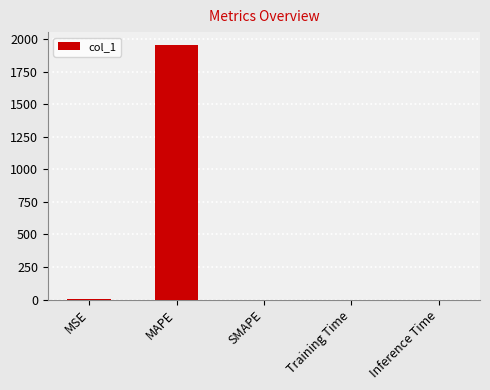

Is it true that the value at MAPE is 3446.7?

False